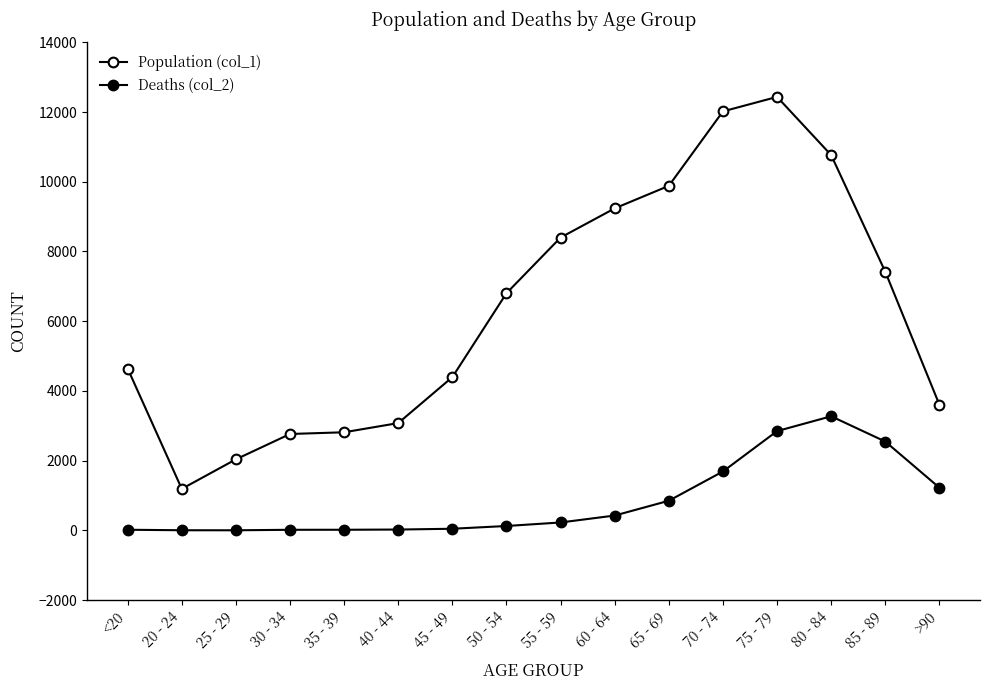

True or false: Population (col_1) and Deaths (col_2) intersect in this chart.

False